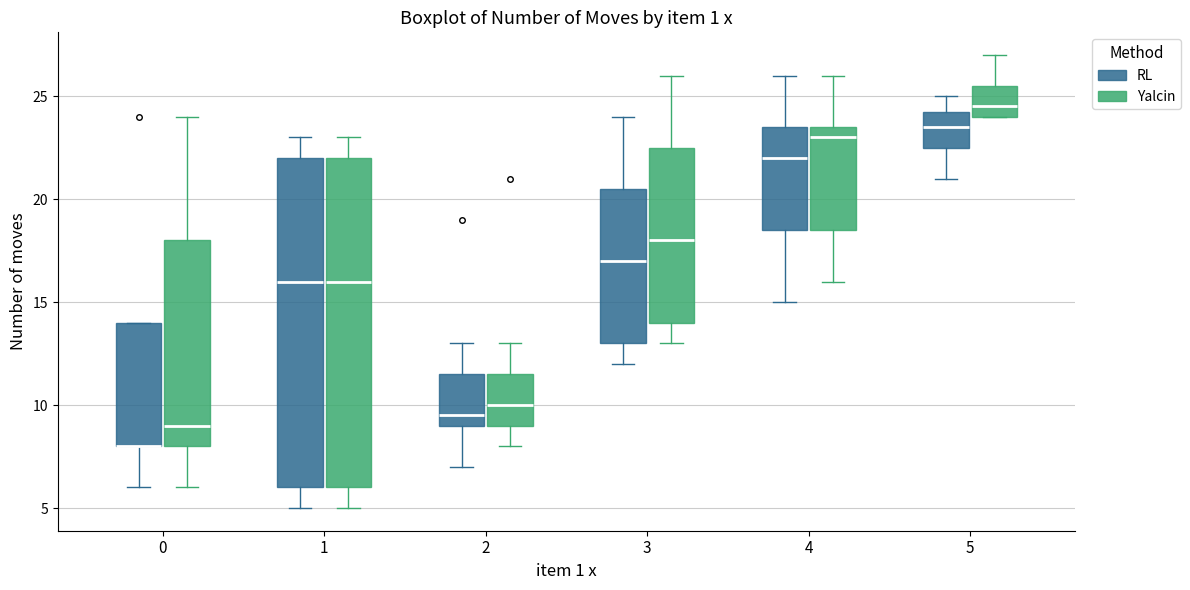

Reading left to right, transcribe this box plot: for each box, give where its median line is, the range the box spans, and where its two whiskers end, as read against the y-axis. The values are not printed on the chart, so give them approximately, as read against the axis.

0 (RL): median 8.0 (drawn on the box's lower edge), box 8.0 to 14.0, whiskers 6.0 to 14.0
0 (Yalcin): median 9.0, box 8.0 to 18.0, whiskers 6.0 to 24.0
1 (RL): median 16.0, box 6.0 to 22.0, whiskers 5.0 to 23.0
1 (Yalcin): median 16.0, box 6.0 to 22.0, whiskers 5.0 to 23.0
2 (RL): median 9.5, box 9.0 to 11.5, whiskers 7.0 to 13.0
2 (Yalcin): median 10.0, box 9.0 to 11.5, whiskers 8.0 to 13.0
3 (RL): median 17.0, box 13.0 to 20.5, whiskers 12.0 to 24.0
3 (Yalcin): median 18.0, box 14.0 to 22.5, whiskers 13.0 to 26.0
4 (RL): median 22.0, box 18.5 to 23.5, whiskers 15.0 to 26.0
4 (Yalcin): median 23.0, box 18.5 to 23.5, whiskers 16.0 to 26.0
5 (RL): median 23.5, box 22.5 to 24.5, whiskers 21.0 to 25.0
5 (Yalcin): median 24.5, box 24.0 to 25.5, whiskers 24.0 to 27.0